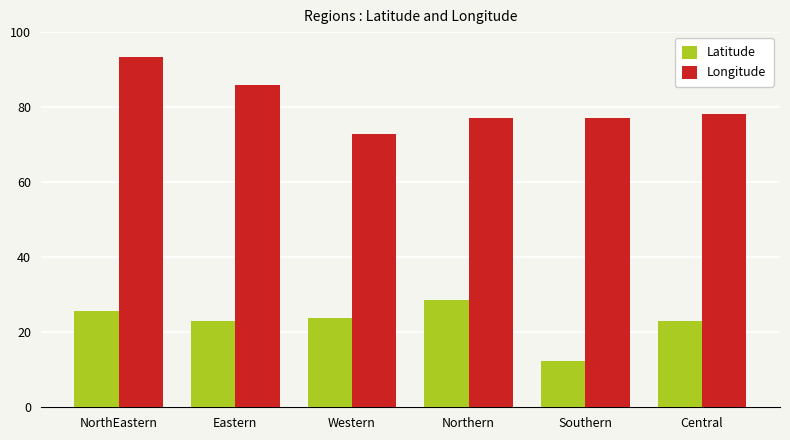

What are all the series names shown in the legend?

Latitude, Longitude